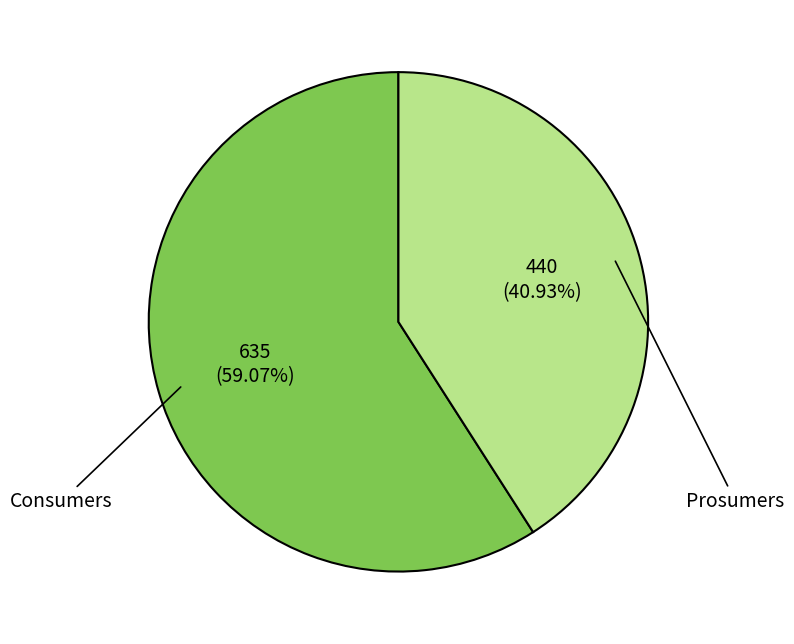

Rank the categories by value from lowest to highest.

Prosumers, Consumers